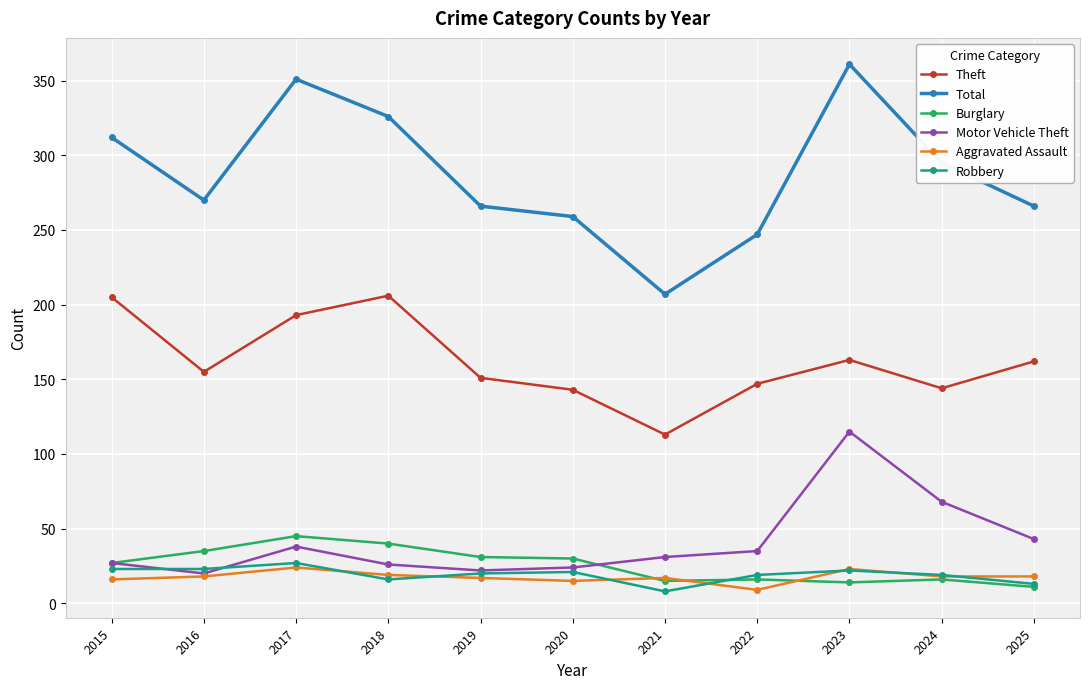

What are all the series names shown in the legend?

Theft, Total, Burglary, Motor Vehicle Theft, Aggravated Assault, Robbery